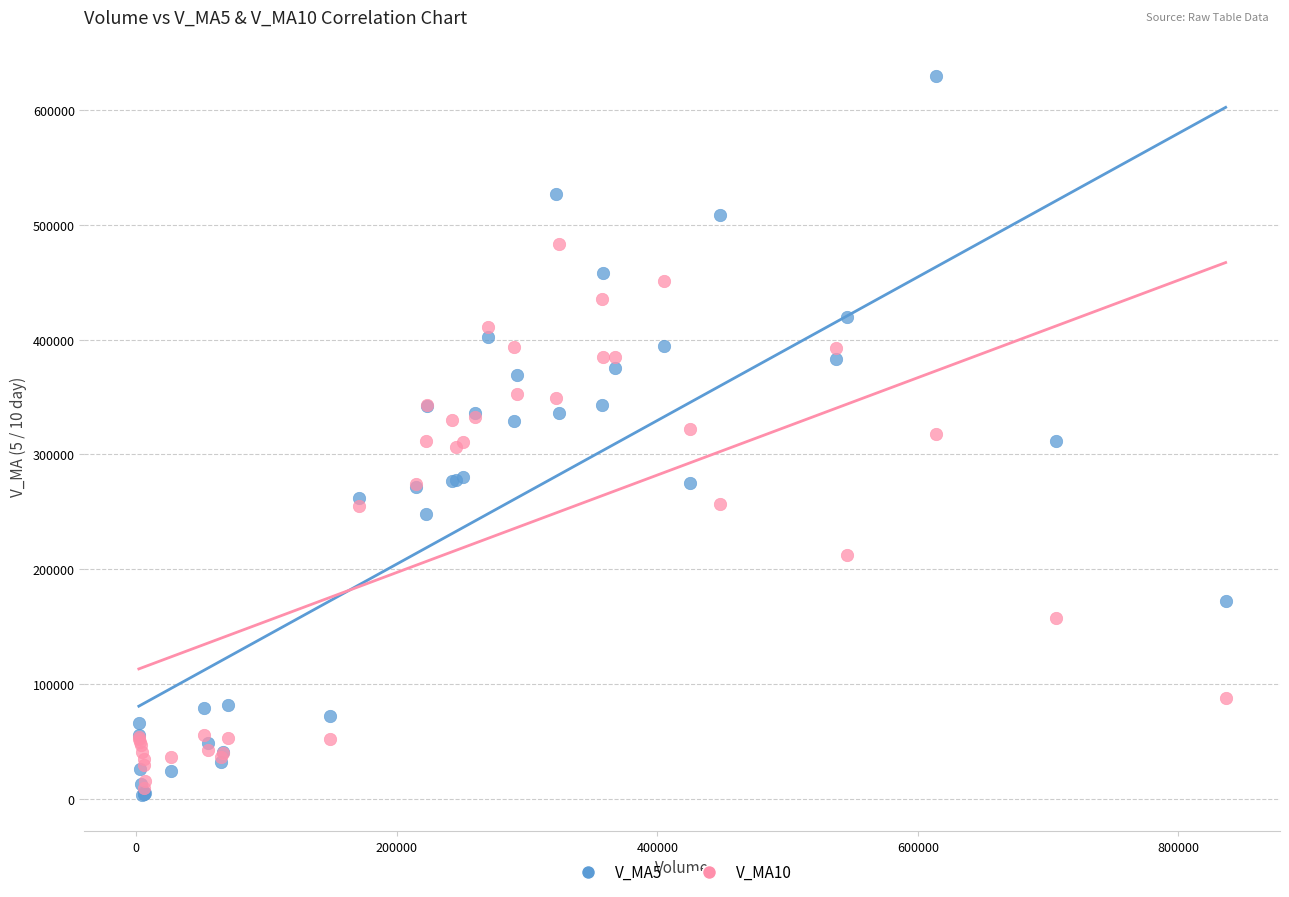

What are all the series names shown in the legend?

V_MA5, V_MA10